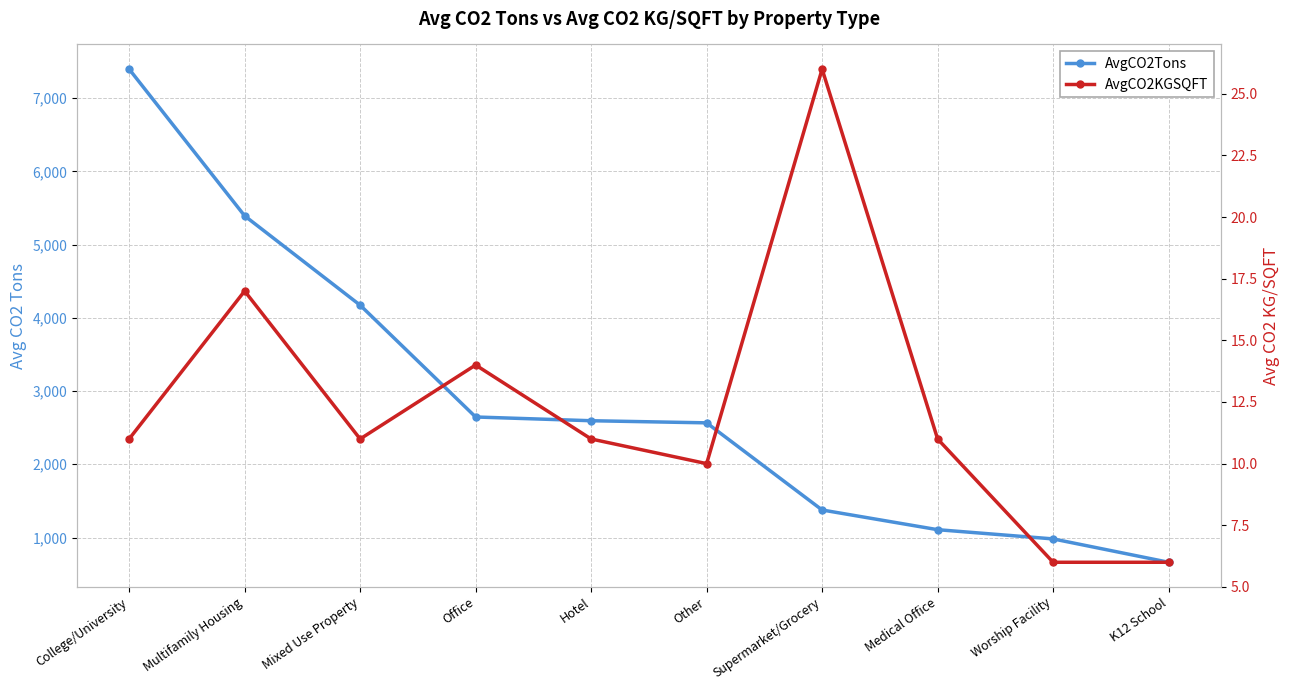

True or false: AvgCO2Tons has more than 1 interior local peaks.

False